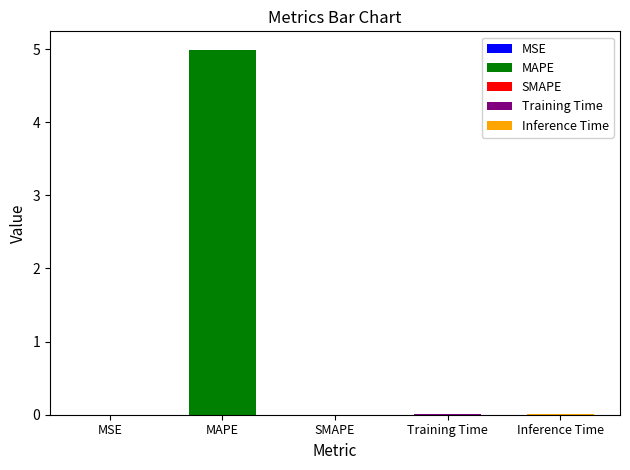

Rank the categories by value from highest to lowest.

MAPE, Training Time, Inference Time, MSE, SMAPE